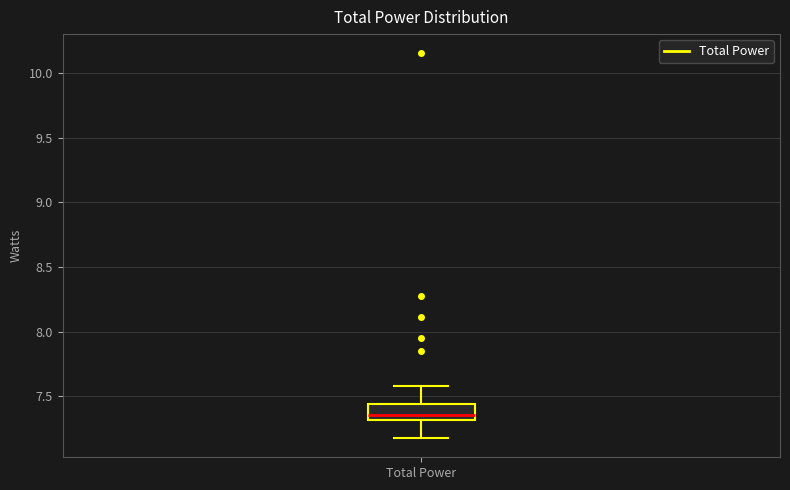

Read this box plot against the y-axis: the position of the median line, the range covered by the box, and the ends of both whiskers. The values are not printed on the chart, so give them approximately, as read against the axis.

median 7.35, box 7.30 to 7.45, whiskers 7.20 to 7.60